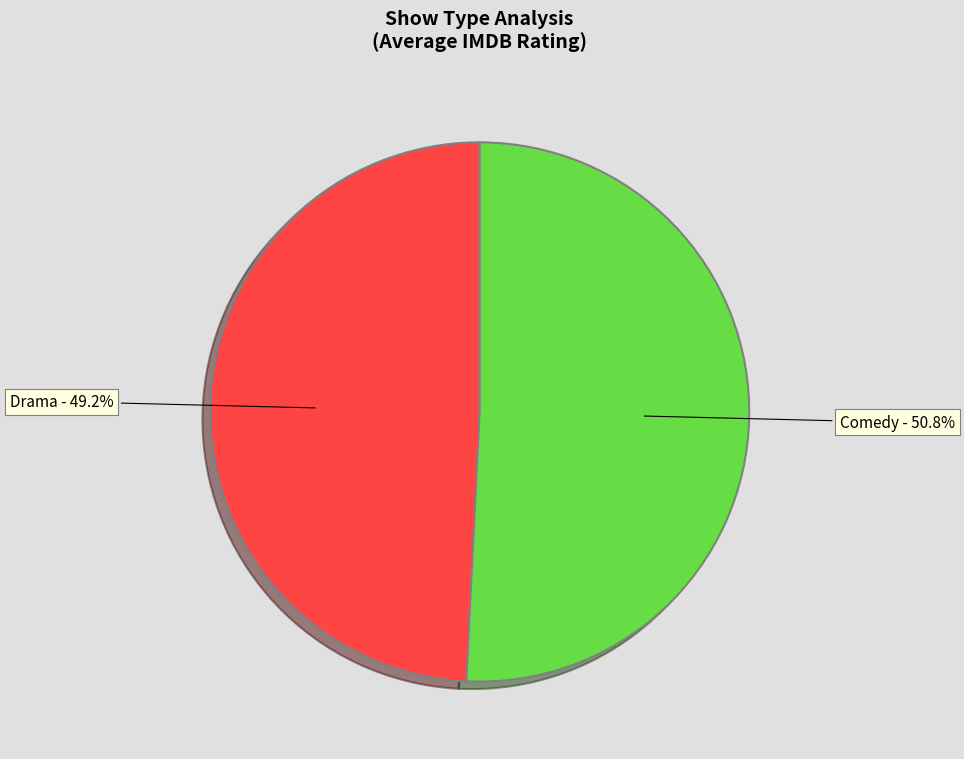

True or false: Comedy accounts for 51% of the total.

True